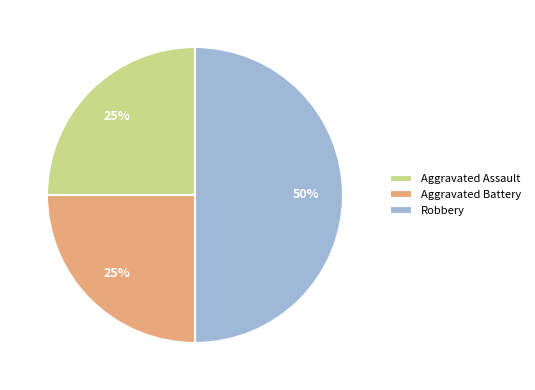

What is the largest slice in the pie chart?

Robbery